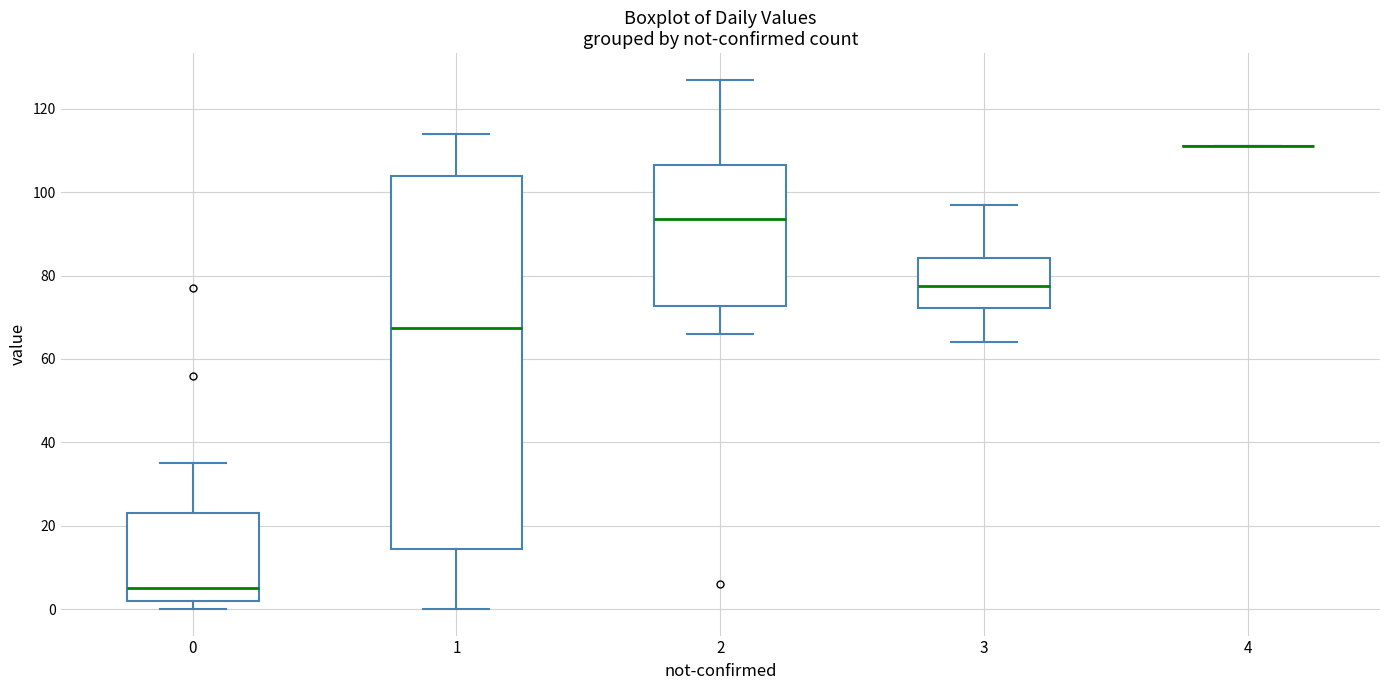

Reading left to right, read every box against the y-axis: the position of its median line, the range the box covers, and the ends of its whiskers. The values are not printed on the chart, so give them approximately, as read against the axis.

0: median 6, box 2 to 24, whiskers 0 to 36
1: median 68, box 14 to 104, whiskers 0 to 114
2: median 94, box 72 to 106, whiskers 66 to 128
3: median 78, box 72 to 84, whiskers 64 to 98
4: box collapsed to a line at 112, whiskers 112 to 112